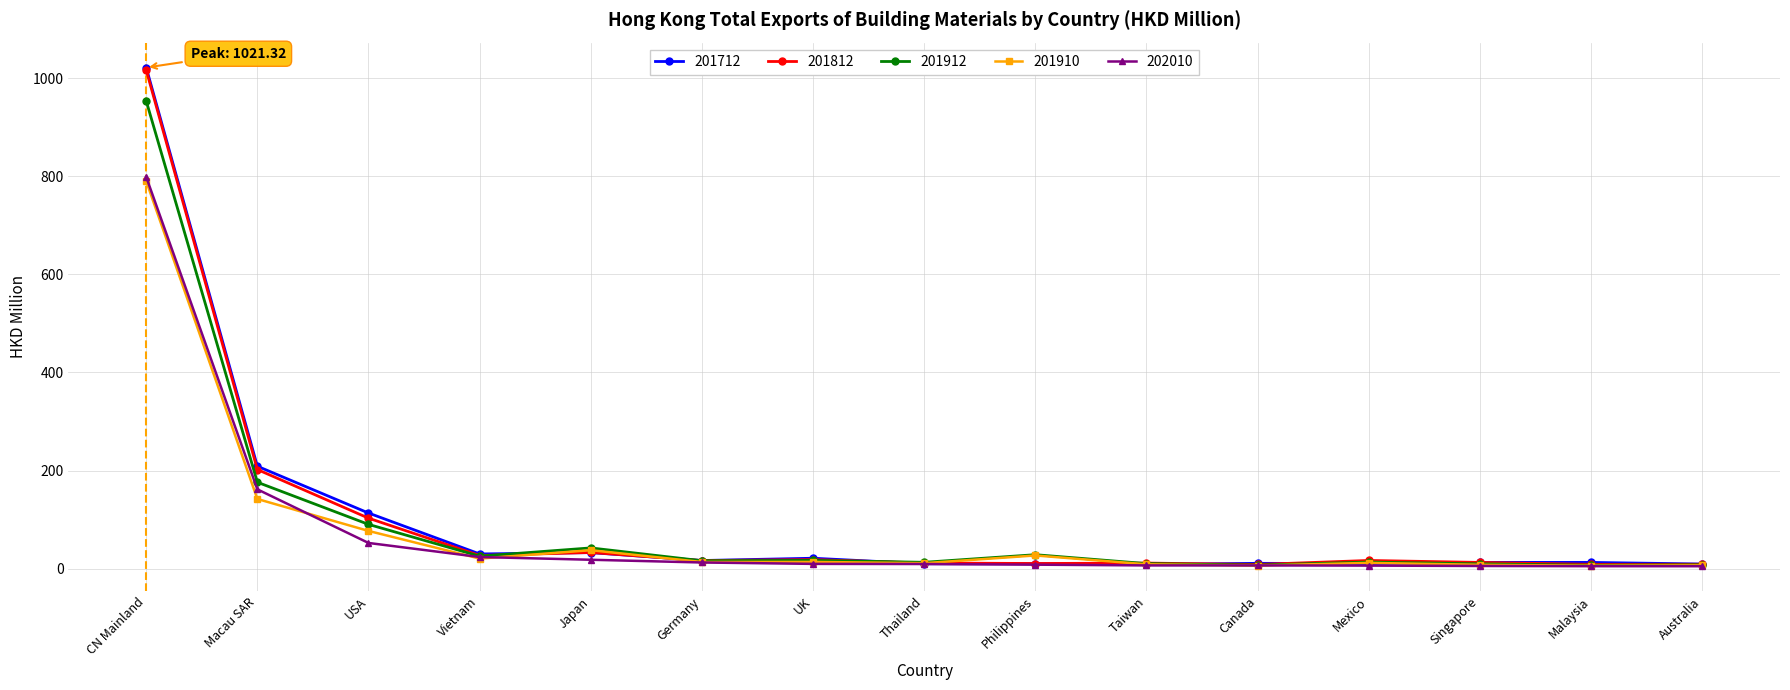

At which category is the sum across all series the highest?

CN Mainland